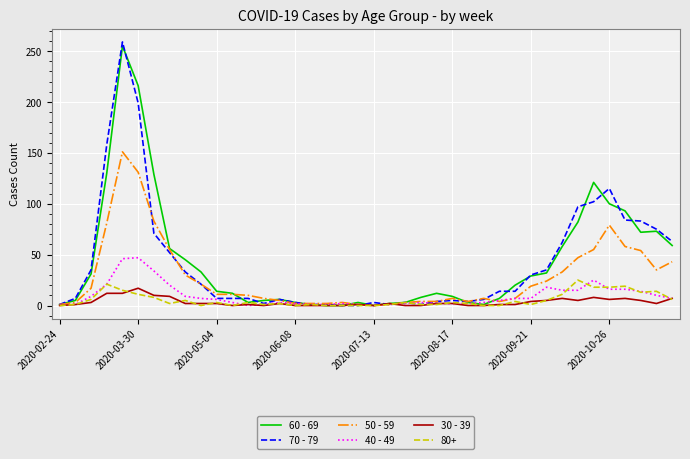

Which series has the largest range (max minus min)?

70 - 79